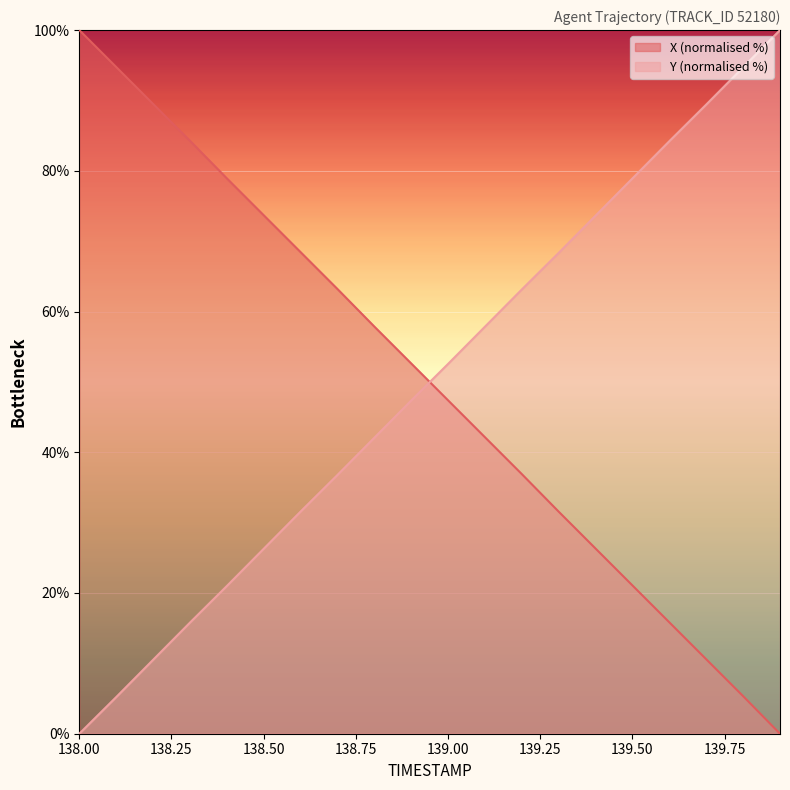

Which label corresponds to the smallest value in the chart?

139.9